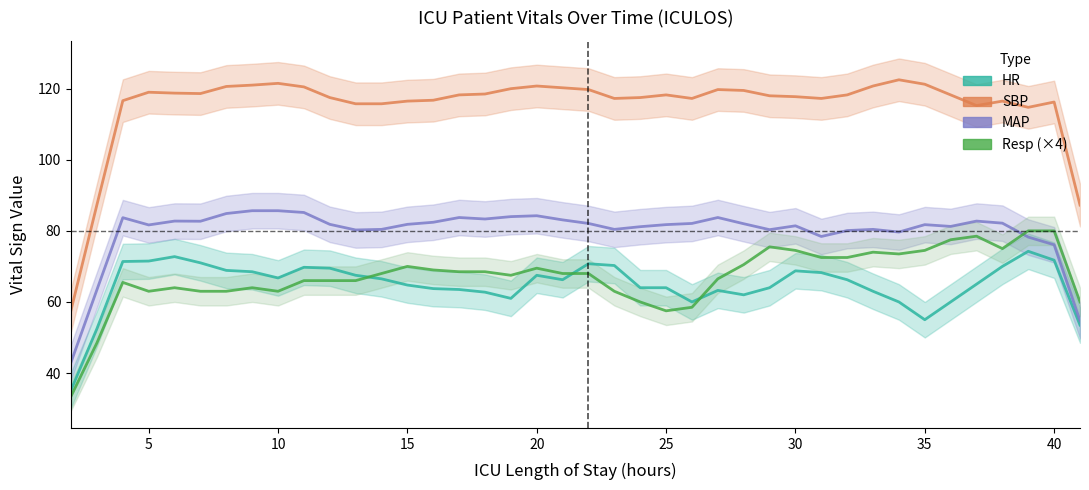

In Resp (×4), how many points are higher than both neighbors (excluding endpoints)?

8